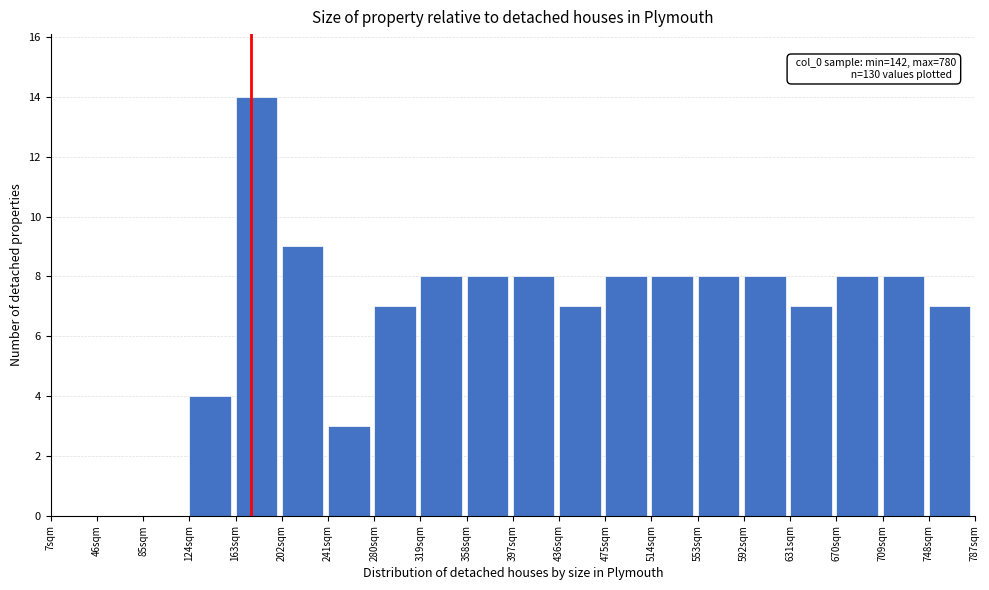

Which range on the x-axis has the tallest bar?

163 to 202